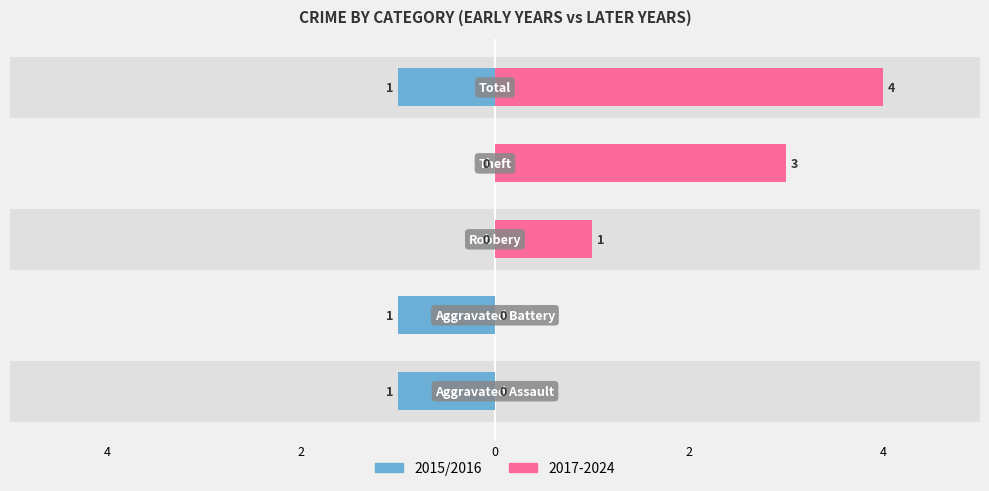

What is the difference between the Right (2017-2024) values at 4 and 2?

3